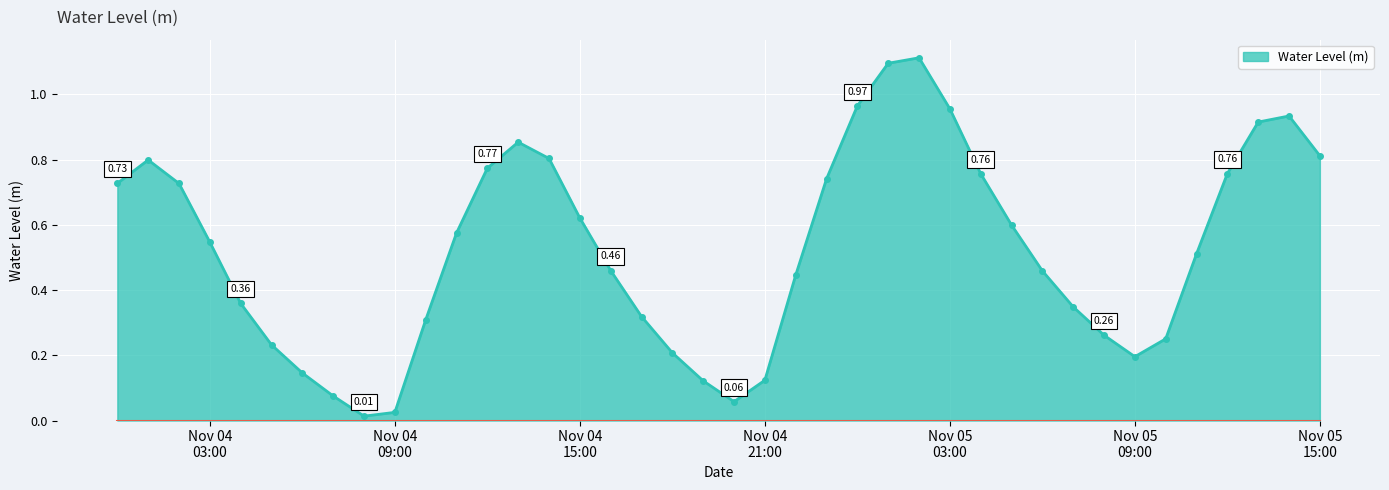

What is the sum of all values?

21.0